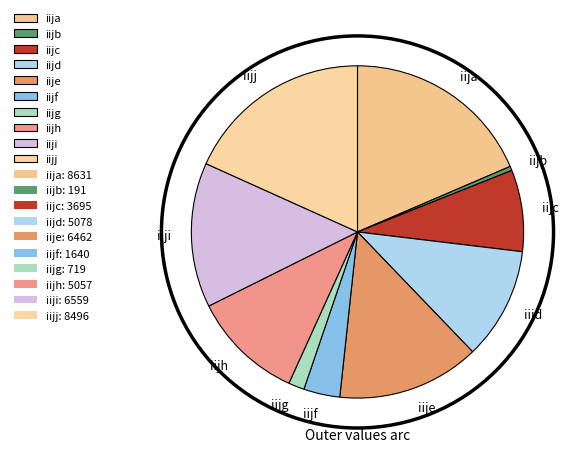

Do iijc and iija together represent more than half of the pie?

No